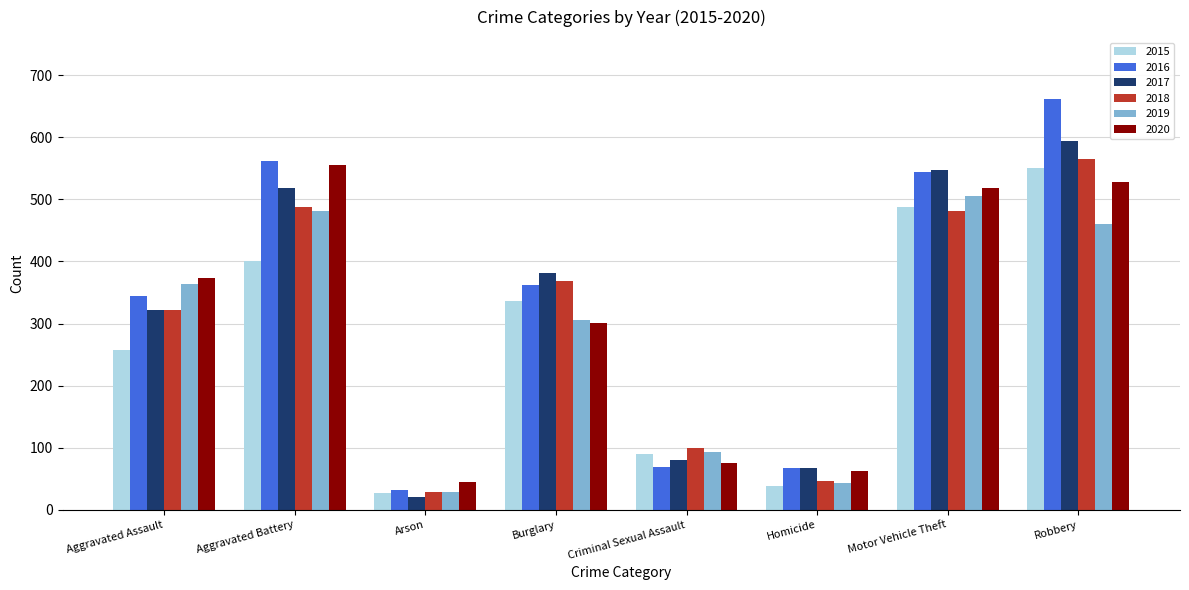

True or false: 2015 has a value of 90 at Criminal Sexual Assault.

True